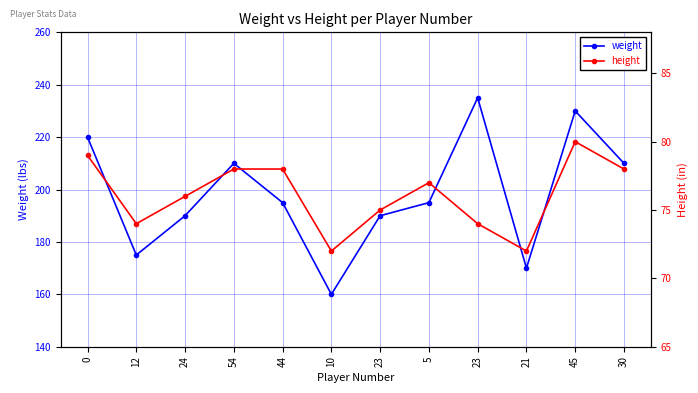

List the labels in order of height value, smallest first.

10, 21, 12, 23, 23, 24, 5, 54, 44, 30, 0, 45